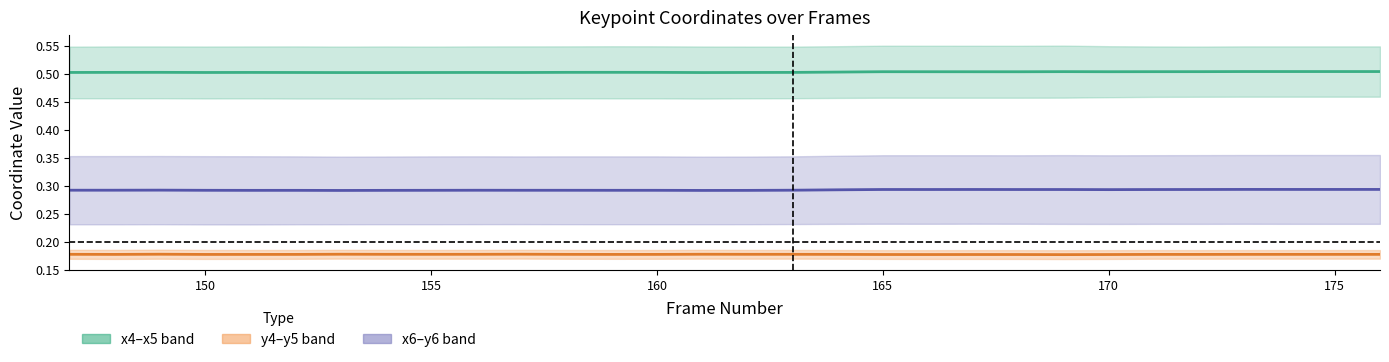

Reading right to left, extract all data points from this chart.

x4/x5 midline: 0.5	0.5	0.5	0.5	0.5	0.5	0.5	0.5	0.5	0.5	0.5	0.5	0.5	0.5	0.5	0.5	0.5	0.5	0.5	0.5	0.5	0.5	0.5	0.5	0.5	0.5	0.5	0.5	0.5	0.5
y4/y5 midline: 0.2	0.2	0.2	0.2	0.2	0.2	0.2	0.2	0.2	0.2	0.2	0.2	0.2	0.2	0.2	0.2	0.2	0.2	0.2	0.2	0.2	0.2	0.2	0.2	0.2	0.2	0.2	0.2	0.2	0.2
x6/y6 midline: 0.3	0.3	0.3	0.3	0.3	0.3	0.3	0.3	0.3	0.3	0.3	0.3	0.3	0.3	0.3	0.3	0.3	0.3	0.3	0.3	0.3	0.3	0.3	0.3	0.3	0.3	0.3	0.3	0.3	0.3